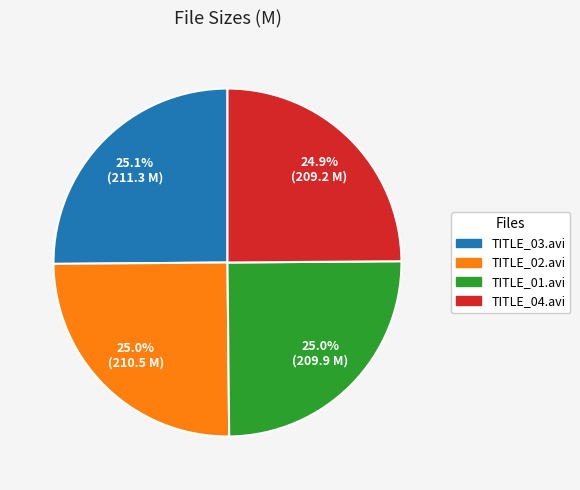

Is it true that TITLE_02.avi is 15% of the pie?

False